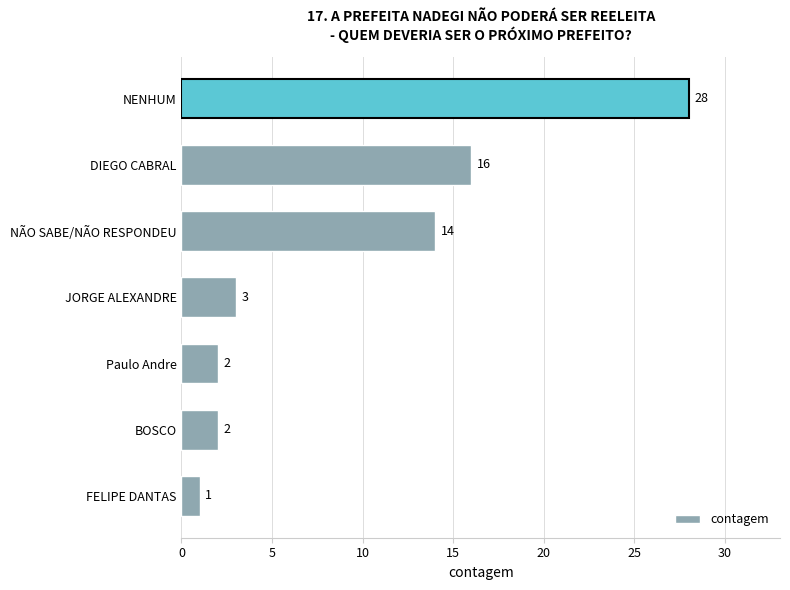

What is the ratio of the value at Paulo Andre to the value at BOSCO?

1.0